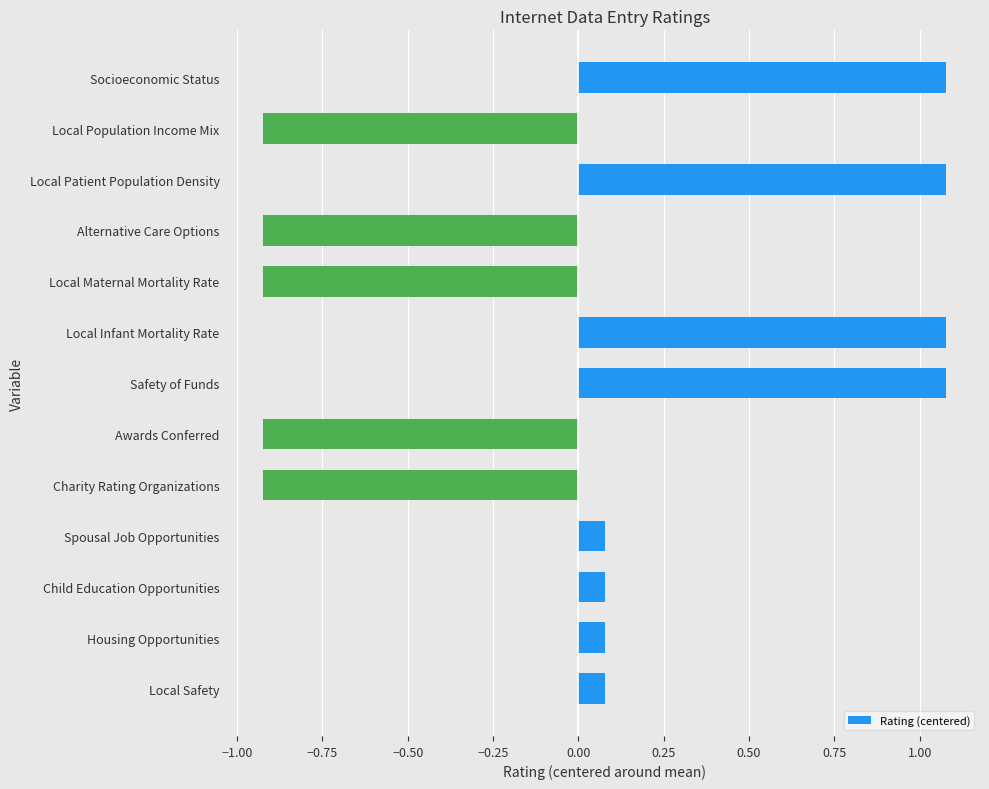

How many bars are there in total?

13